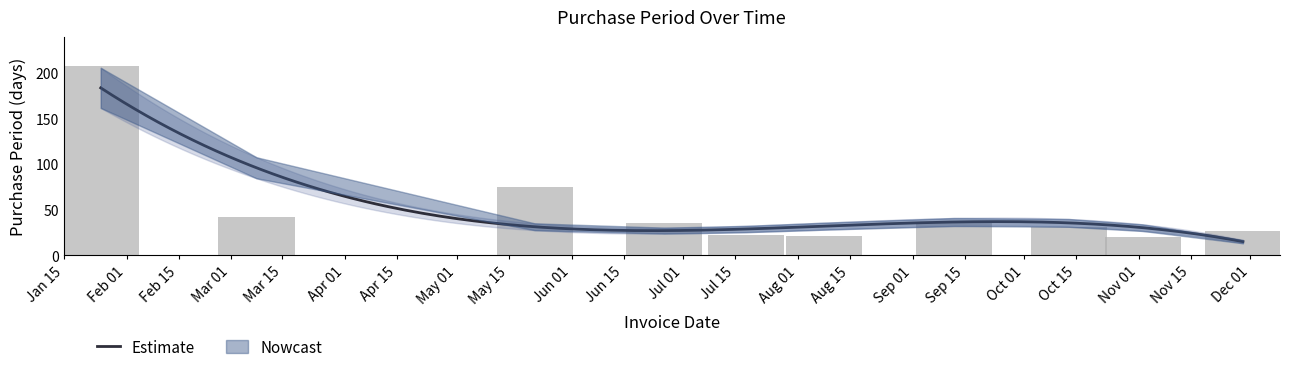

How many data points does each series have?

10